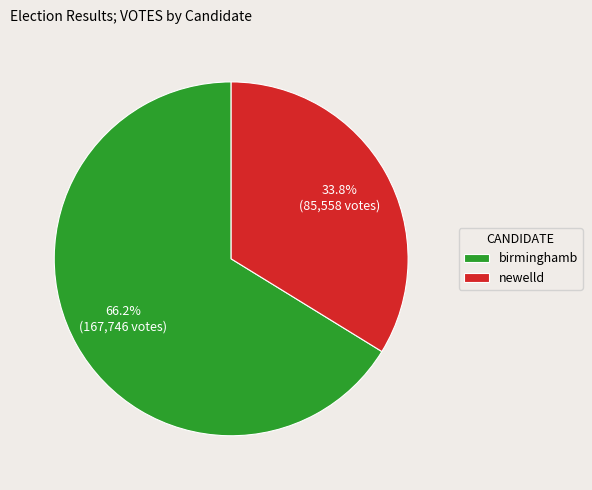

Count the number of slices in the pie.

2